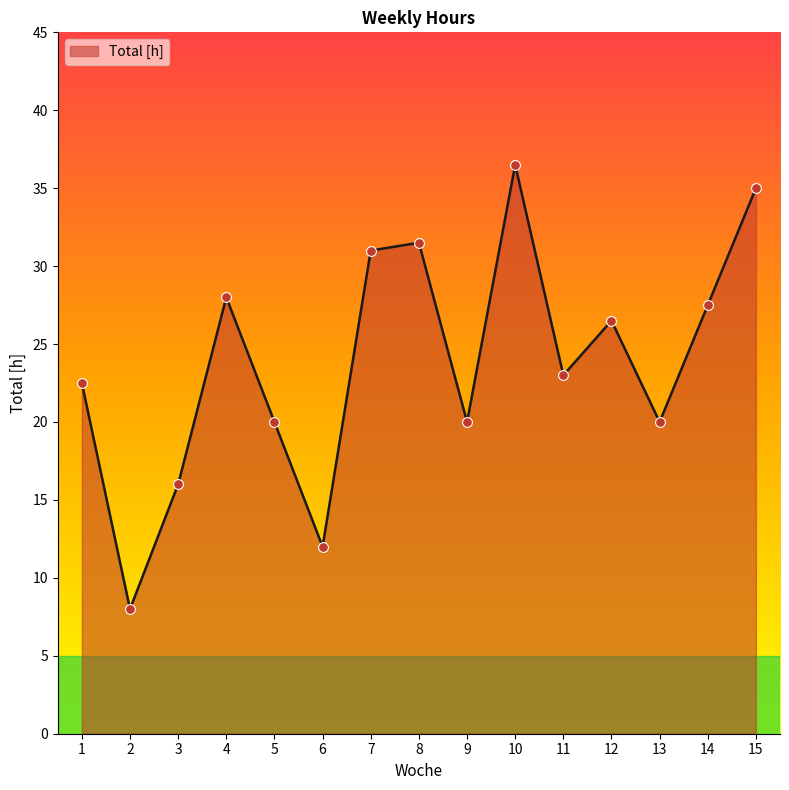

Between 15 and 4, which is larger?

15